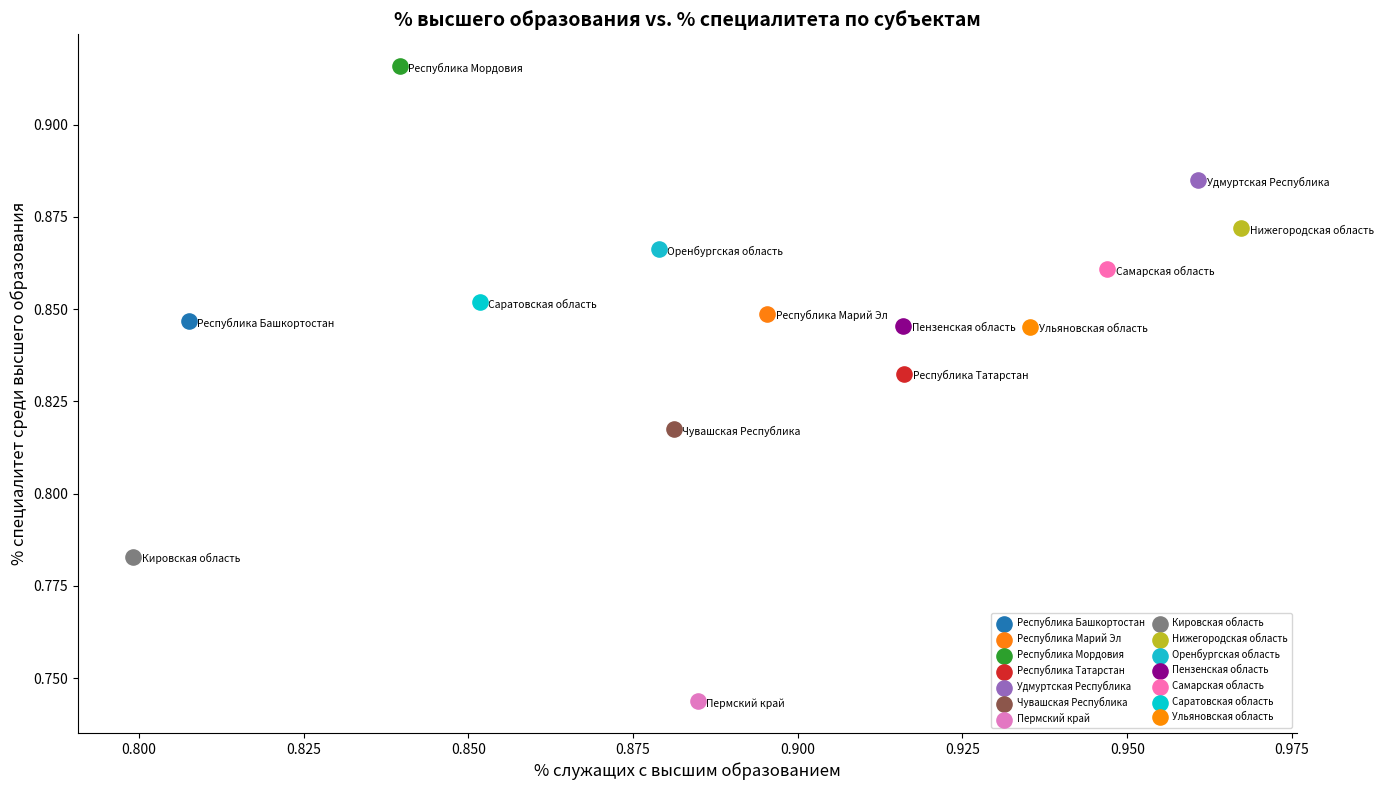

Which series reaches the maximum Y coordinate?

Республика Мордовия